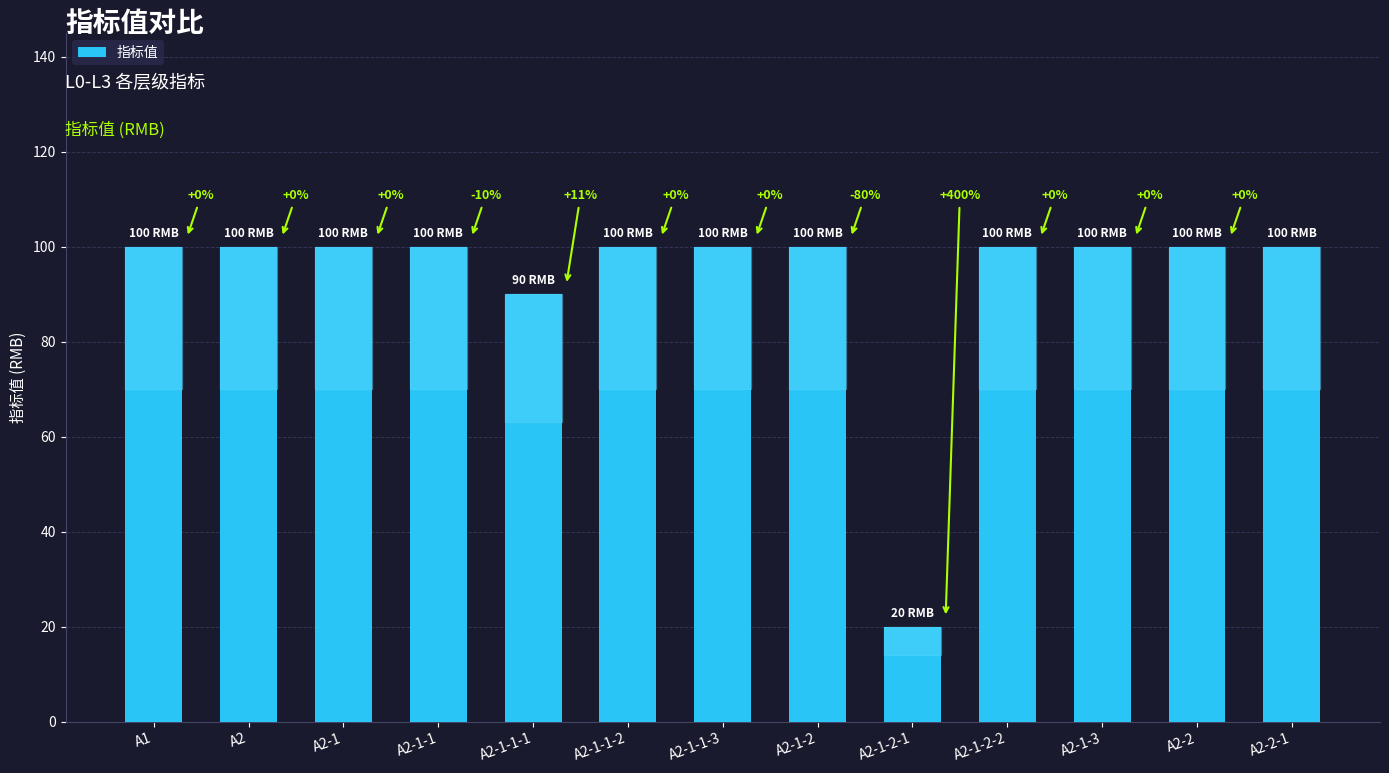

What is the greatest value displayed?

100